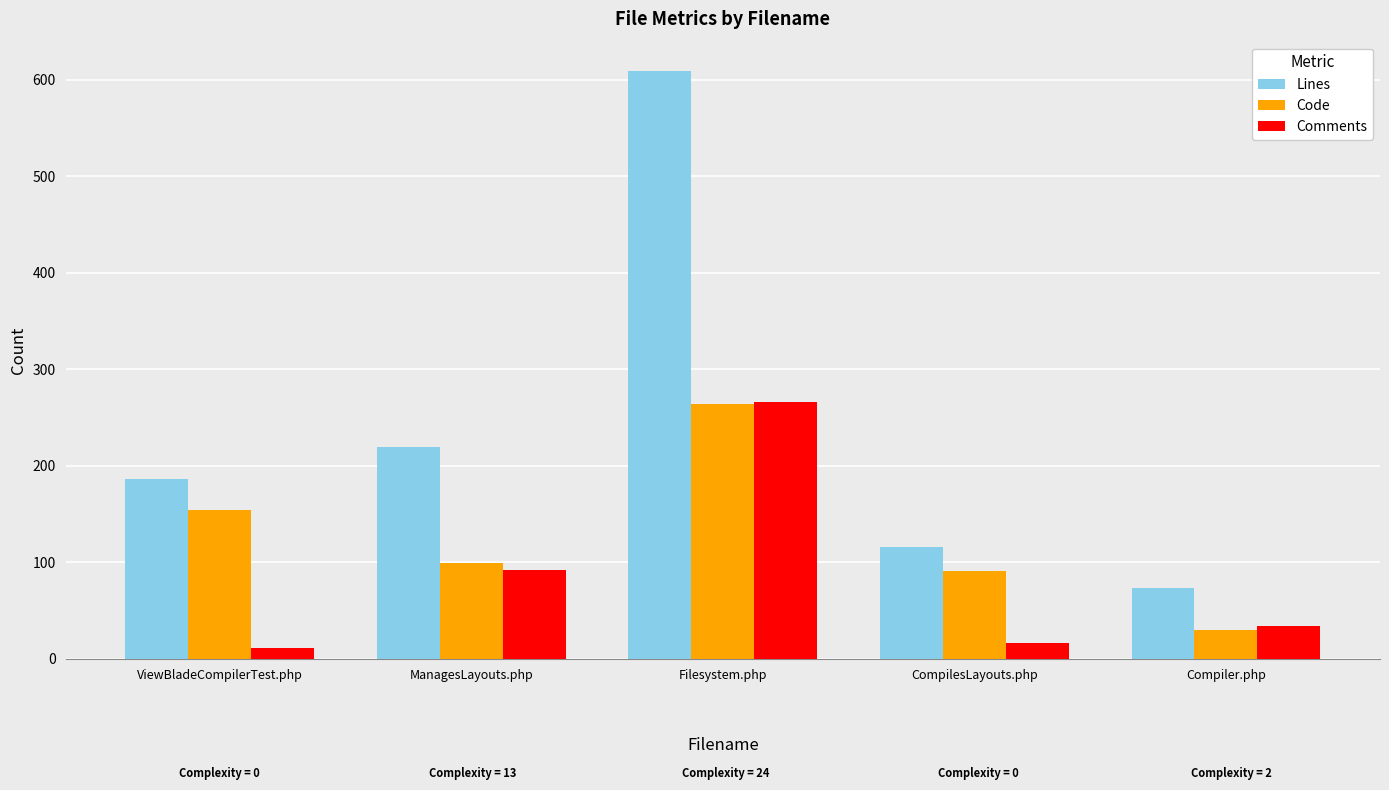

Is the value of Code at ViewBladeCompilerTest.php greater than the value of Comments at ManagesLayouts.php?

Yes